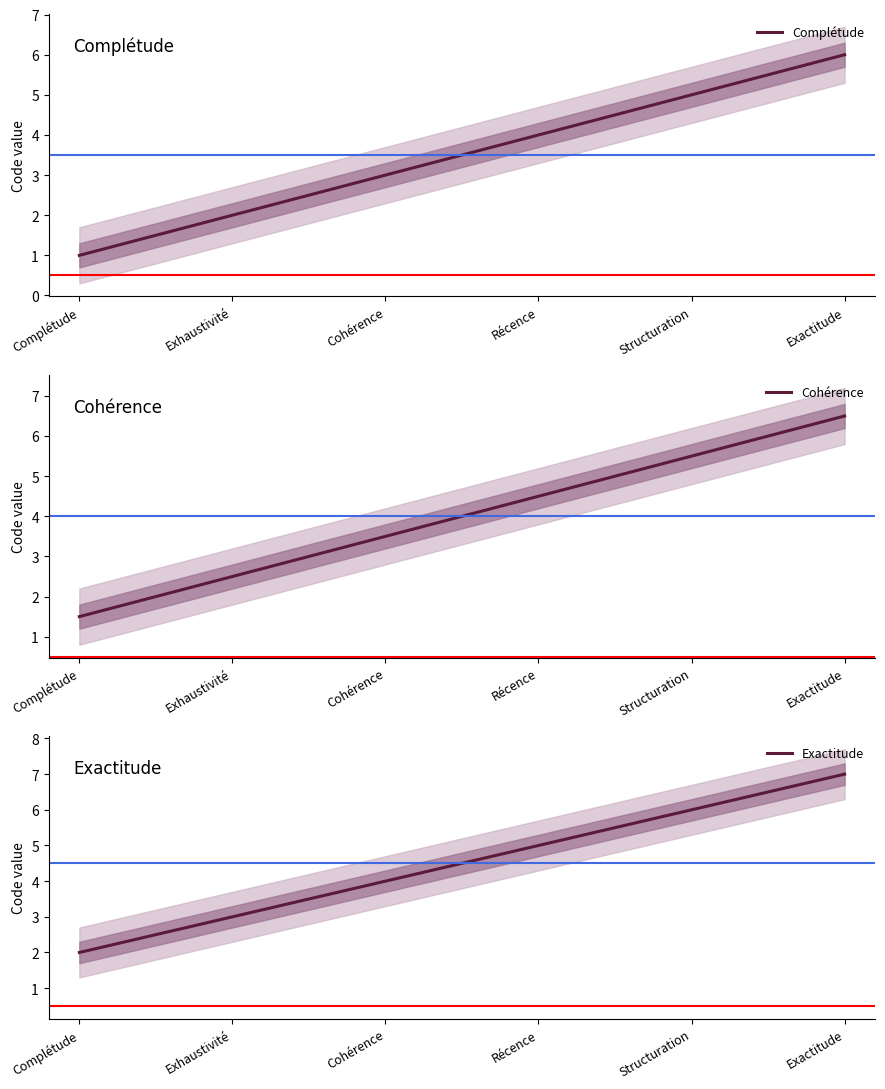

At which category is the sum across all series the highest?

Exactitude